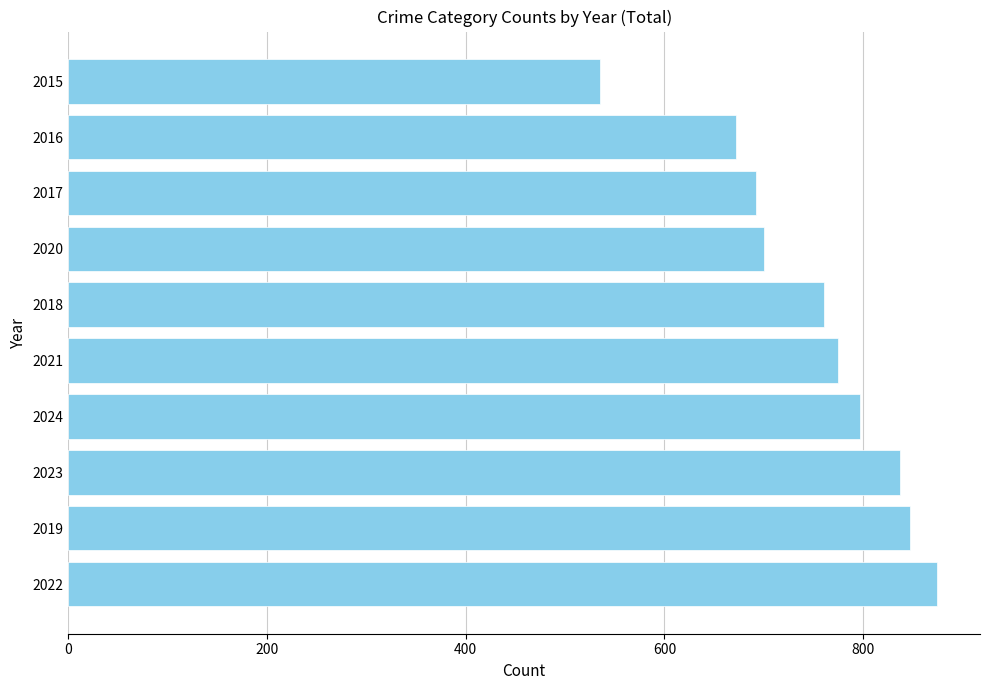

Read the value at 2018.

761